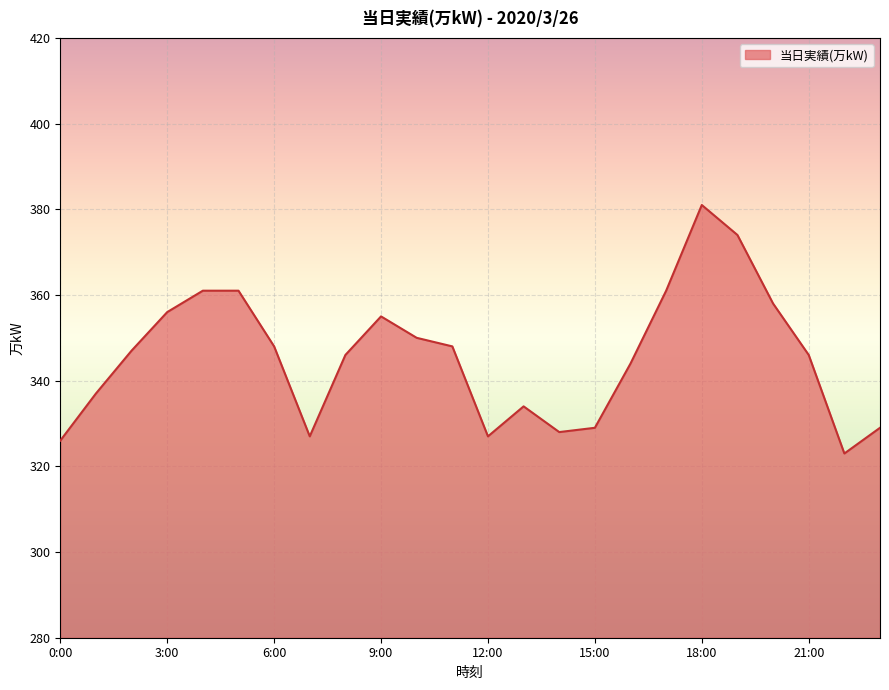

Reading left to right, what are all the values shown in this chart?

326	337	347	356	361	361	348	327	346	355	350	348	327	334	328	329	344	361	381	374	358	346	323	329